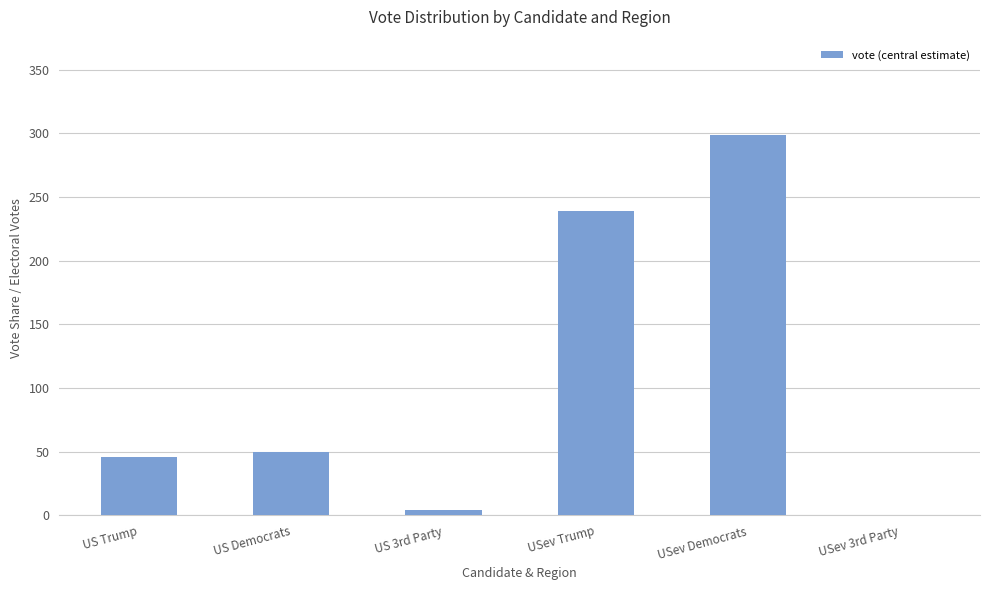

What is the ratio of the value at USev Democrats to the value at US Democrats?

6.0